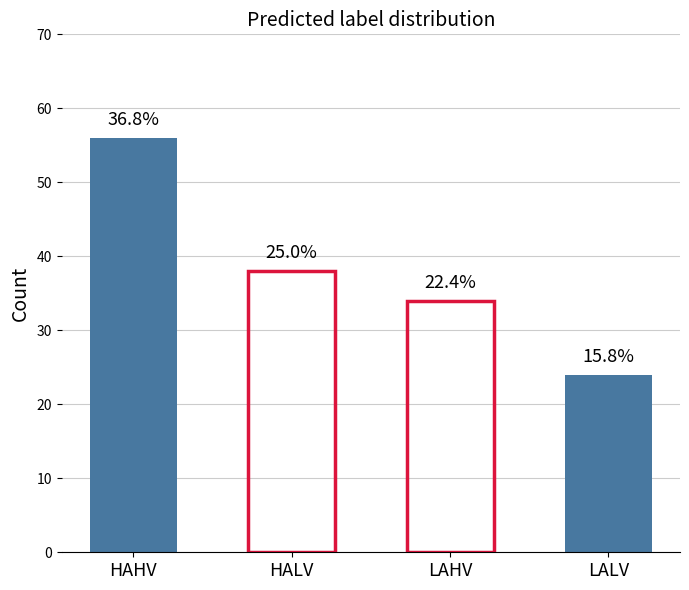

What is the value of the 2nd bar from the left?

38